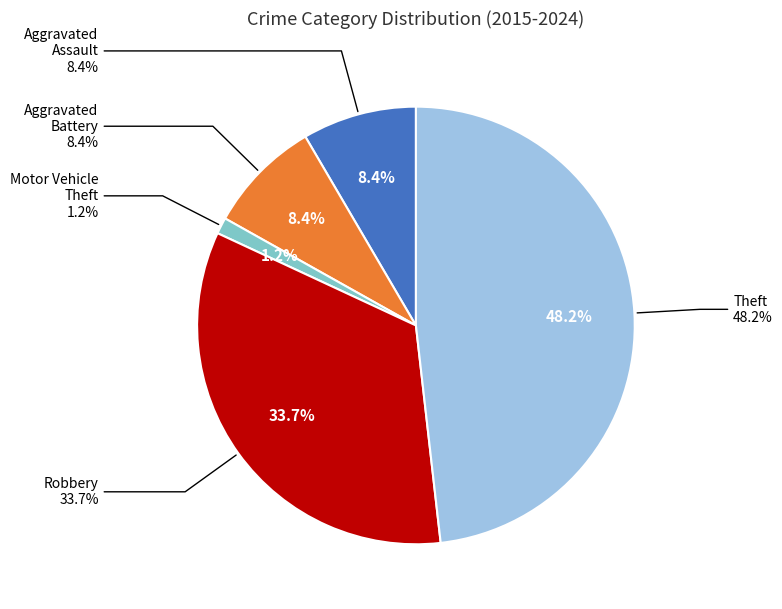

Which has a higher value, Aggravated Battery or Aggravated Assault?

Aggravated Battery